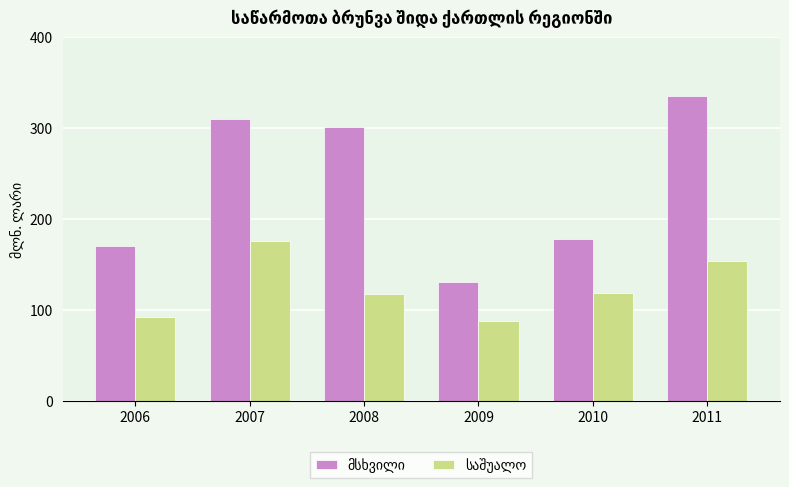

Are the bars horizontal?

No